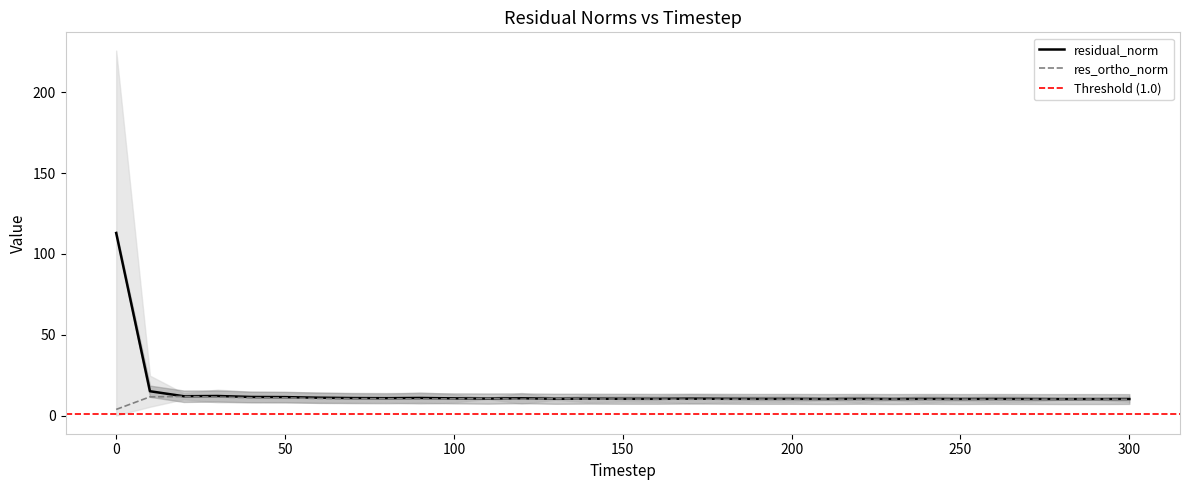

What is the sum of all res_ortho_norm values?

316.8